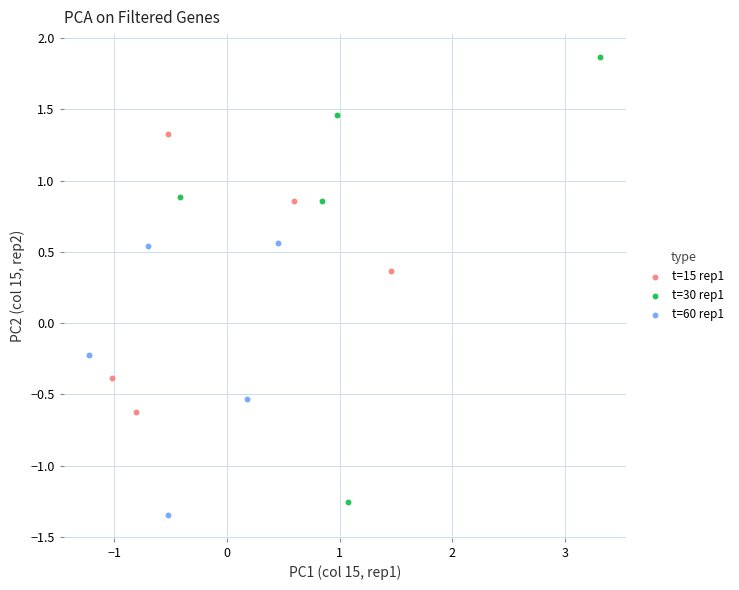

Which series has the widest spread of Y values?

t=30 rep1